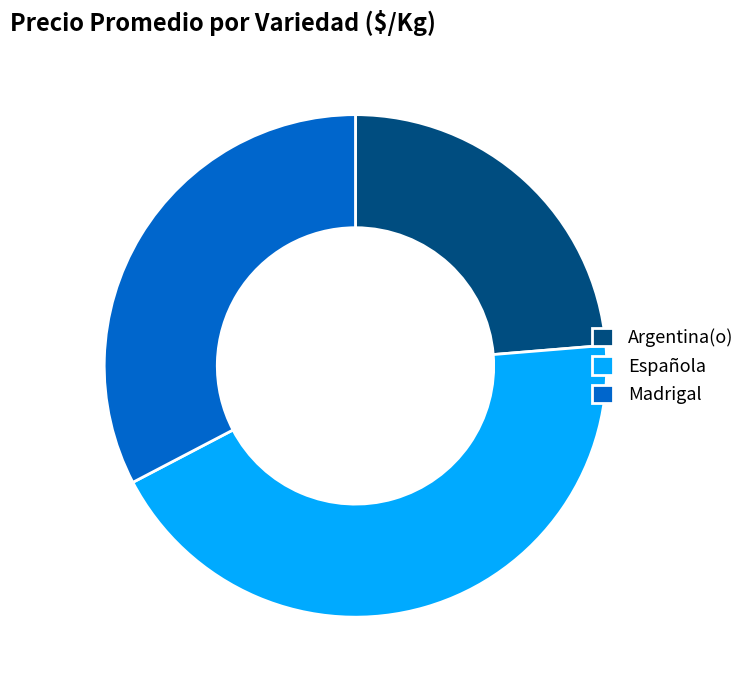

Which has a higher value, Madrigal or Argentina(o)?

Madrigal